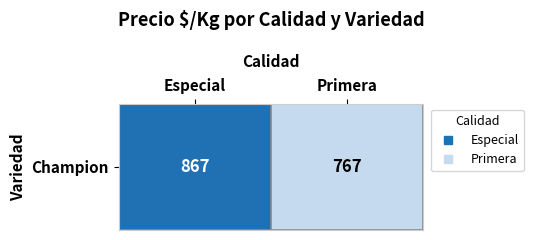

True or false: the data shows 767 at Primera.

True